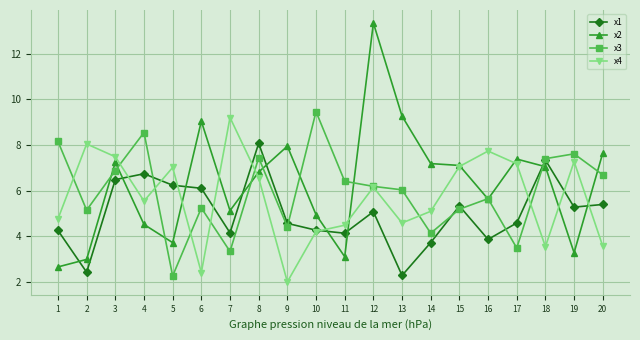

How many data points in x2 are less than 7?

10